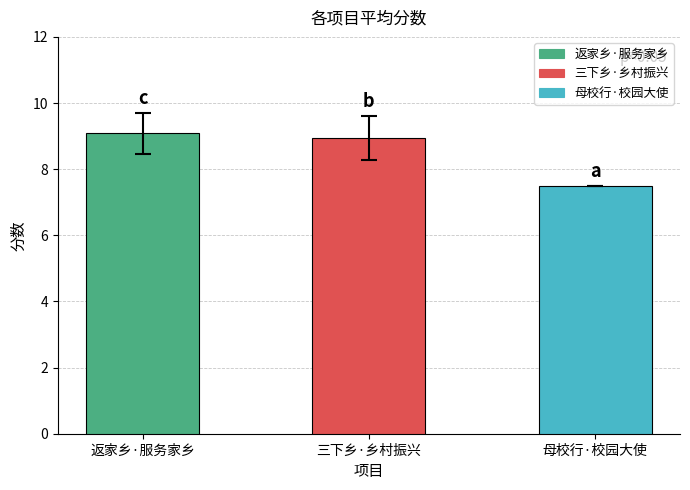

Where does the data first go above 8?

返家乡·服务家乡